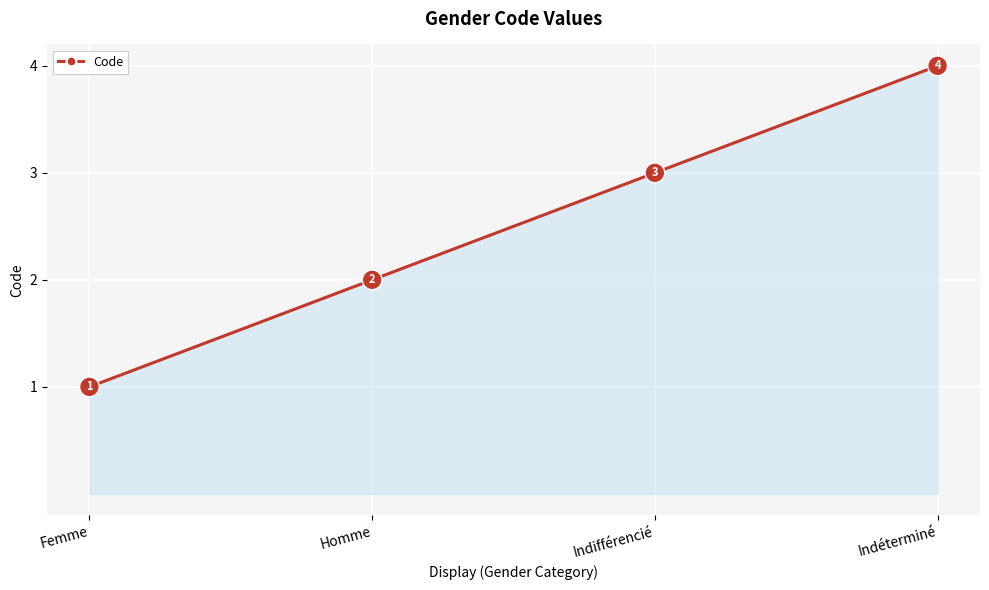

How many lines are shown in the chart?

1